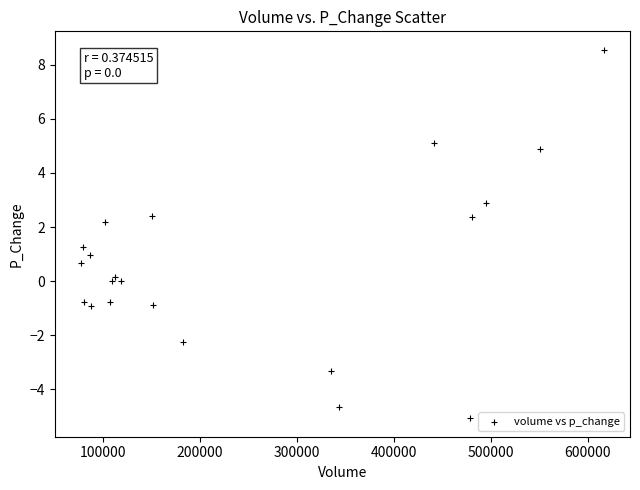

What is the range of Y values (max minus min)?

13.6